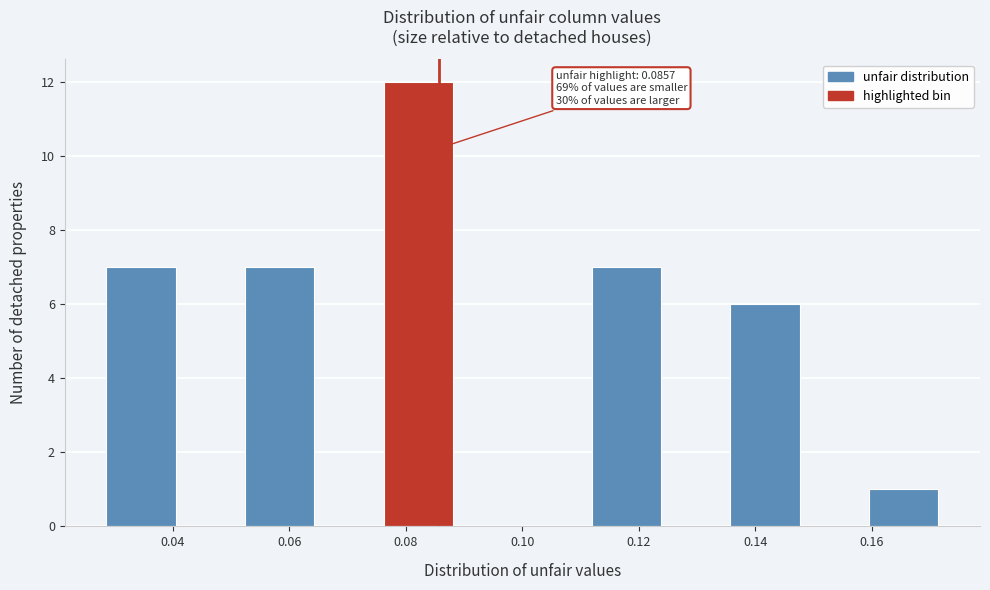

Over which range of the x-axis is the bar tallest?

0.076 to 0.088